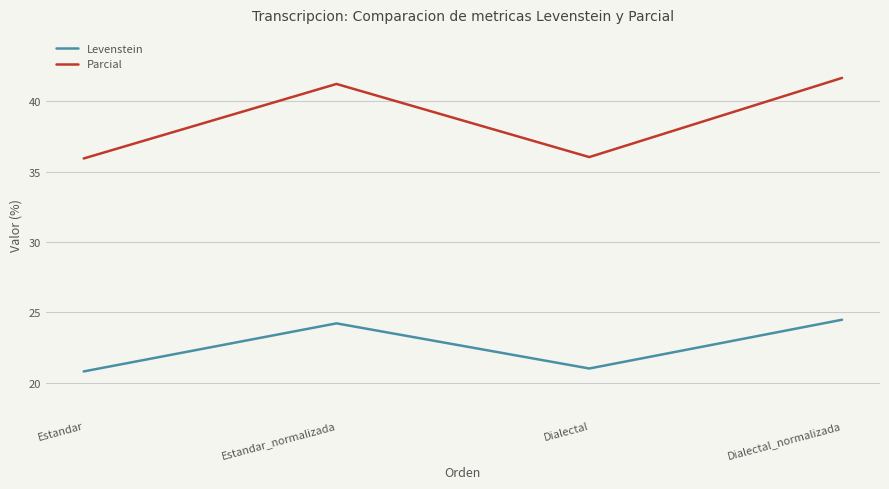

Between Dialectal and Dialectal_normalizada, which series saw the biggest shift?

Parcial